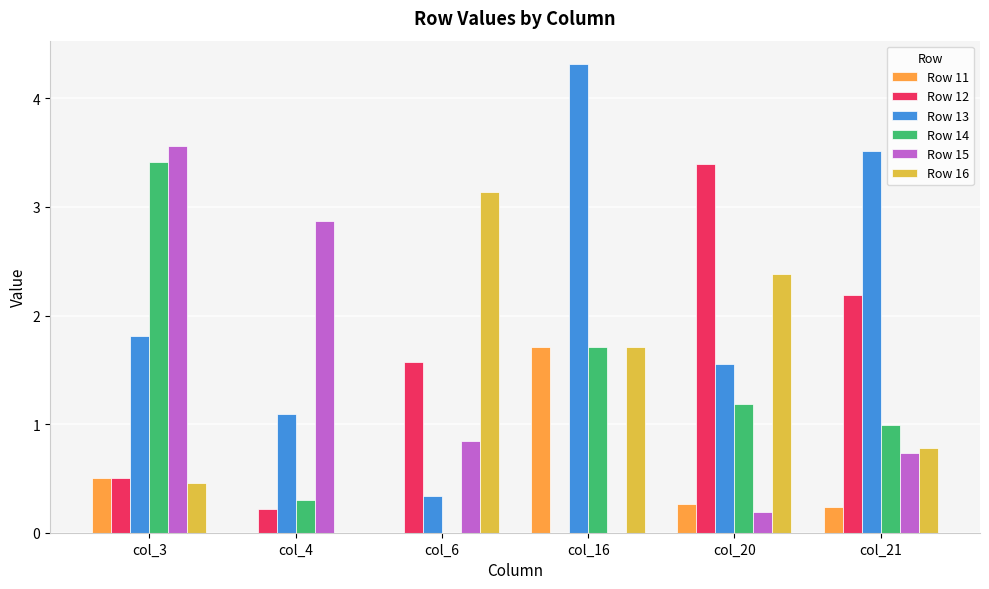

Between col_3 and col_16, which series saw the biggest shift?

Row 15